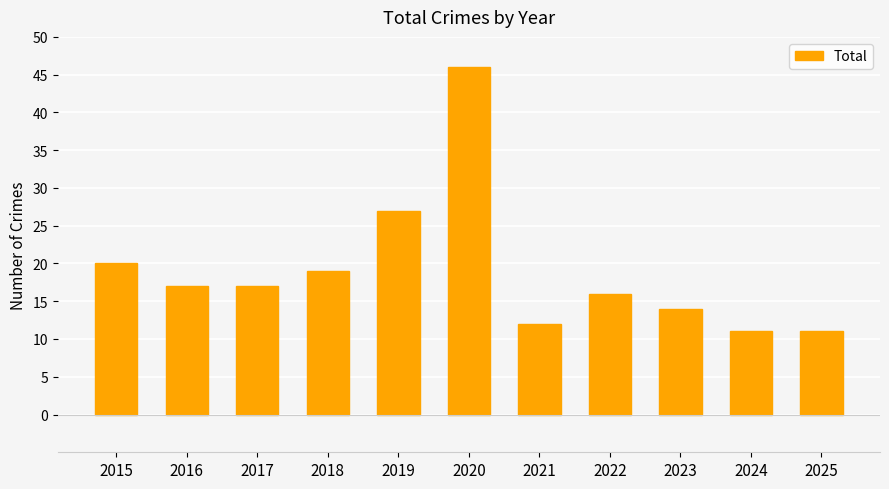

Where does the data first go above 17?

2015